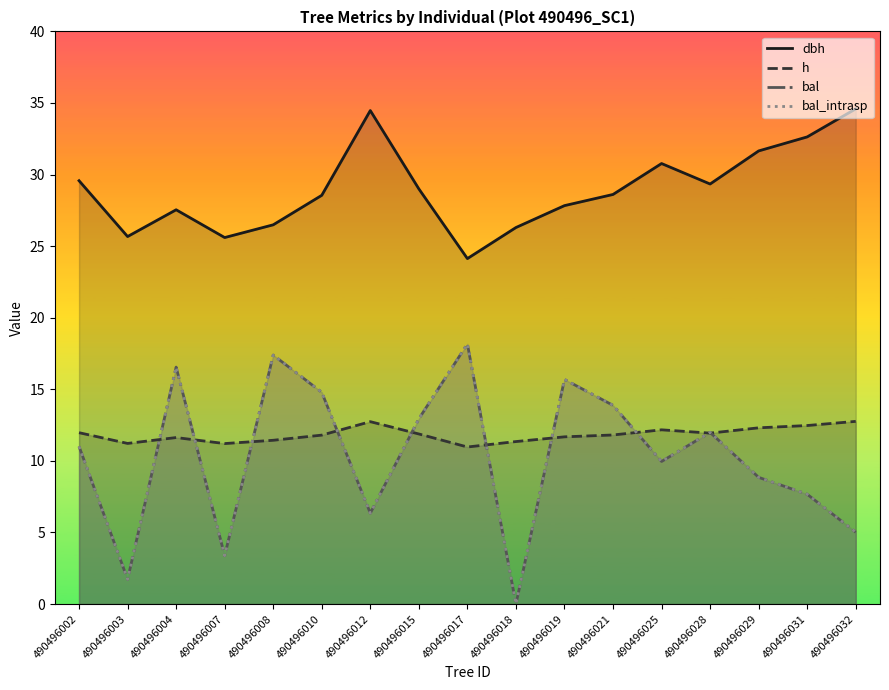

At which label does h first exceed 11?

490496002